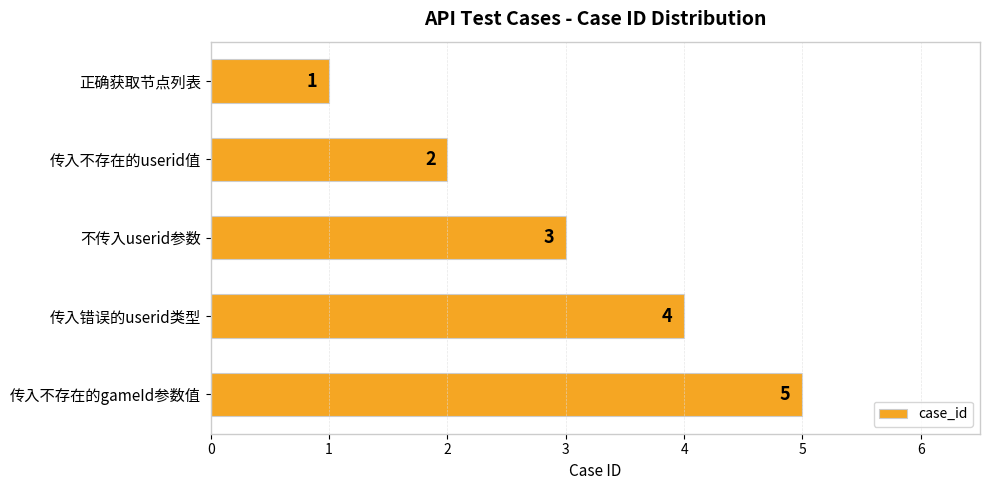

Rank the categories by value from lowest to highest.

正确获取节点列表, 传入不存在的userid值, 不传入userid参数, 传入错误的userid类型, 传入不存在的gameId参数值